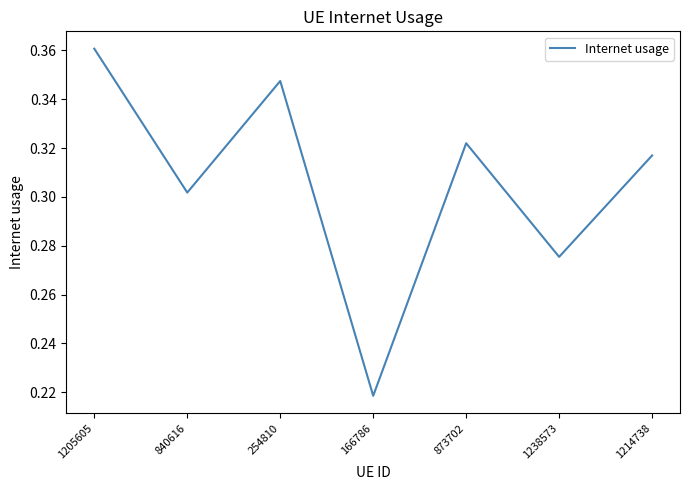

What position from the right is 254810?

5